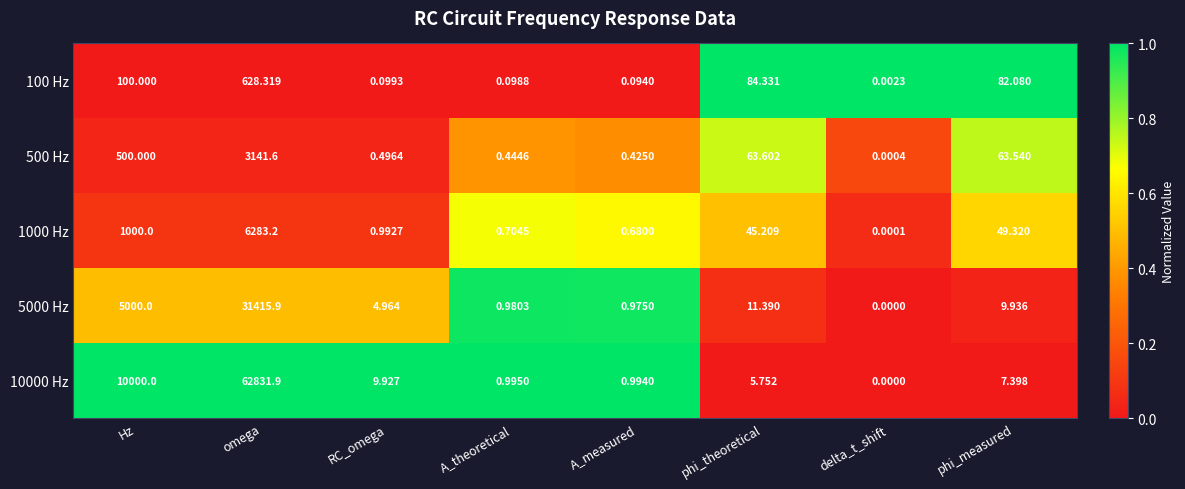

Which category has the lowest value in the 500 Hz series?

delta_t_shift